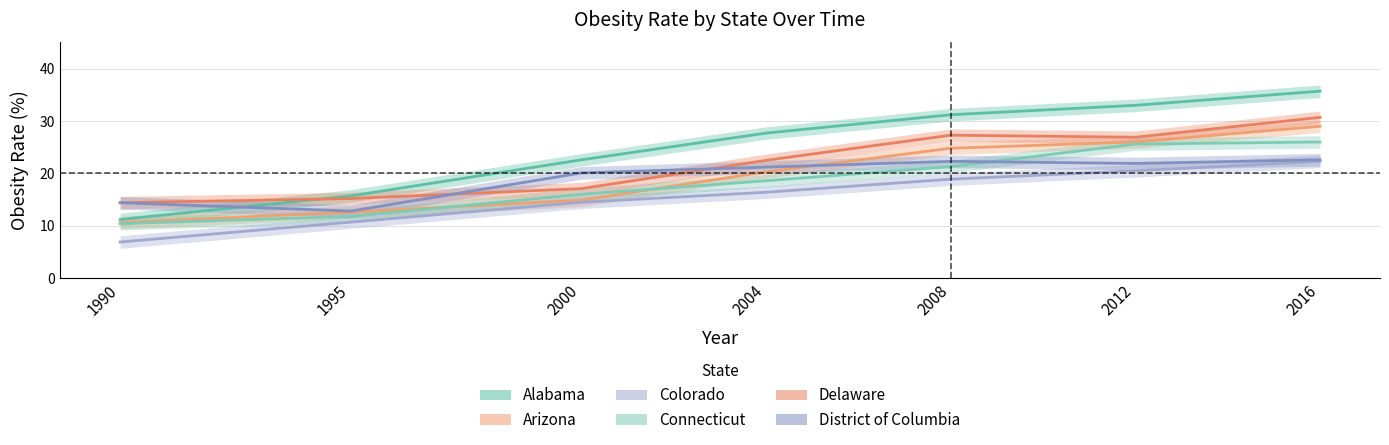

Which label corresponds to the smallest value in the chart?

1990